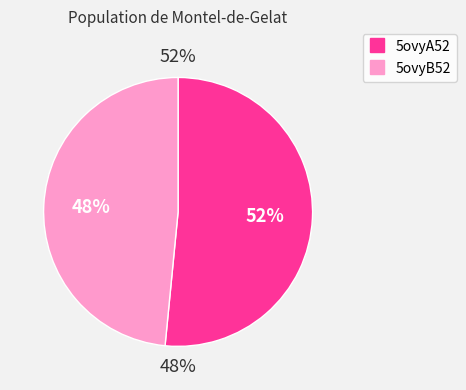

Count the number of slices in the pie.

2